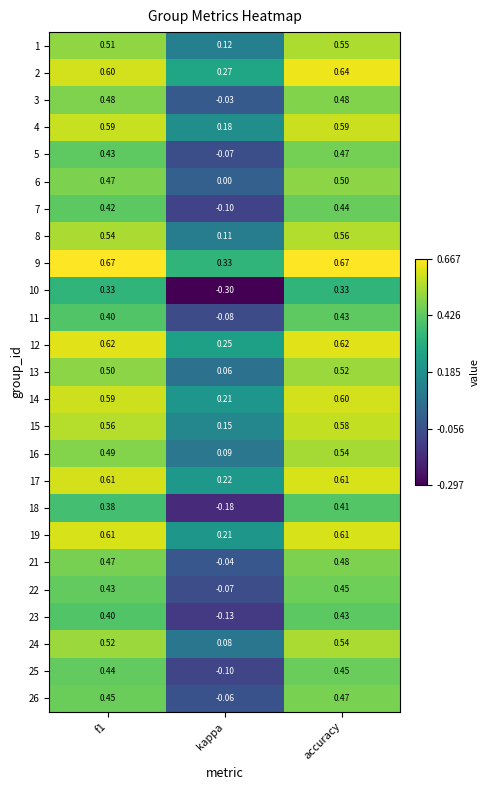

Is the value of 16 at accuracy greater than the value of 10 at f1?

Yes